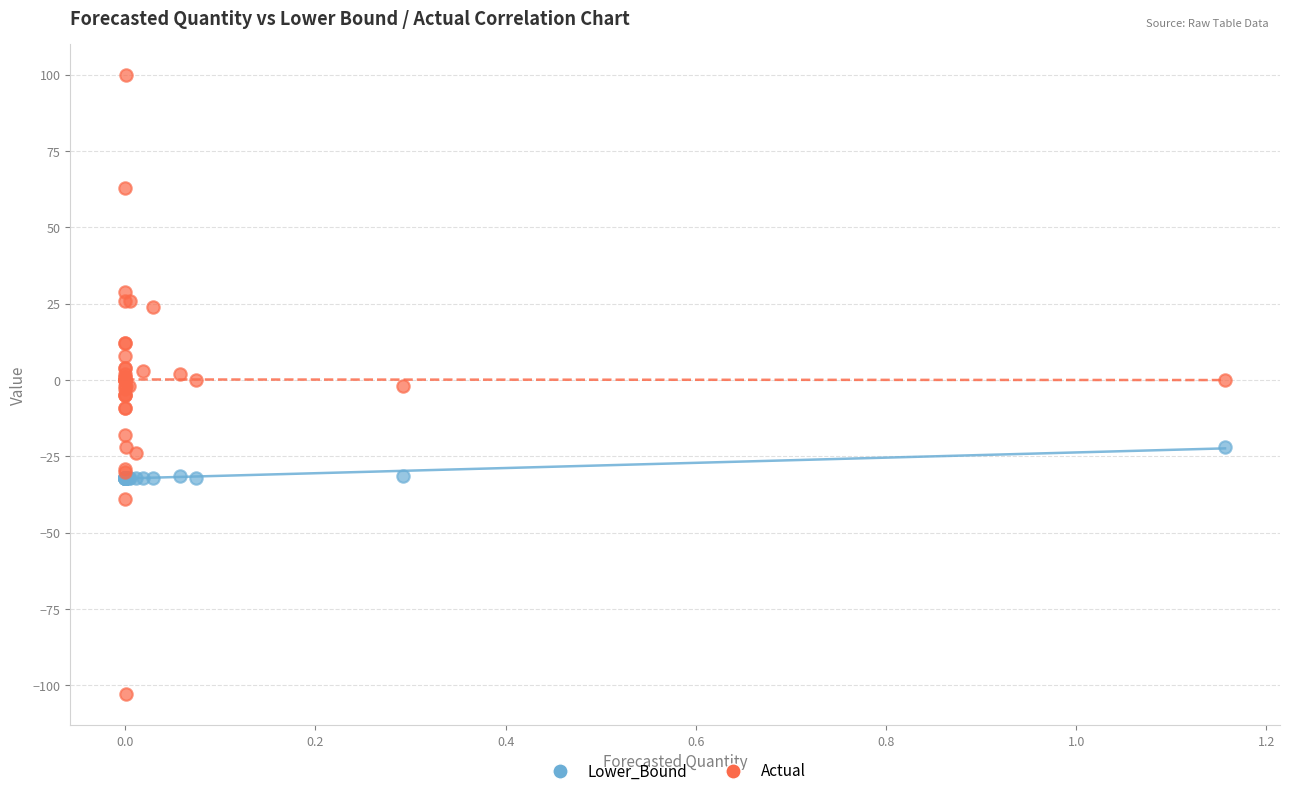

Which series has the largest Y range (max minus min)?

Actual